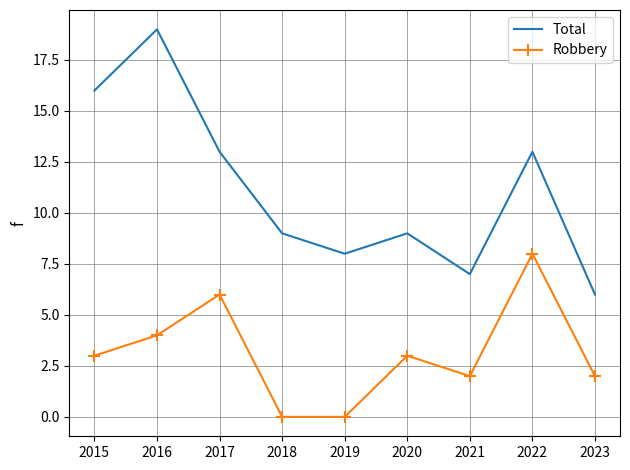

Which series has the widest spread of values?

Total